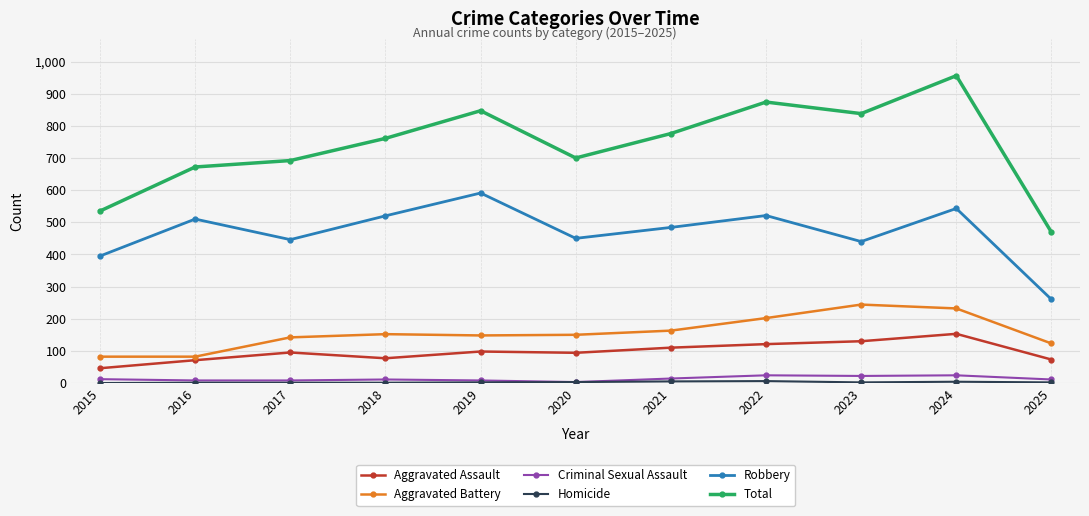

The value of Aggravated Battery at 2018 is 152. True or false?

True